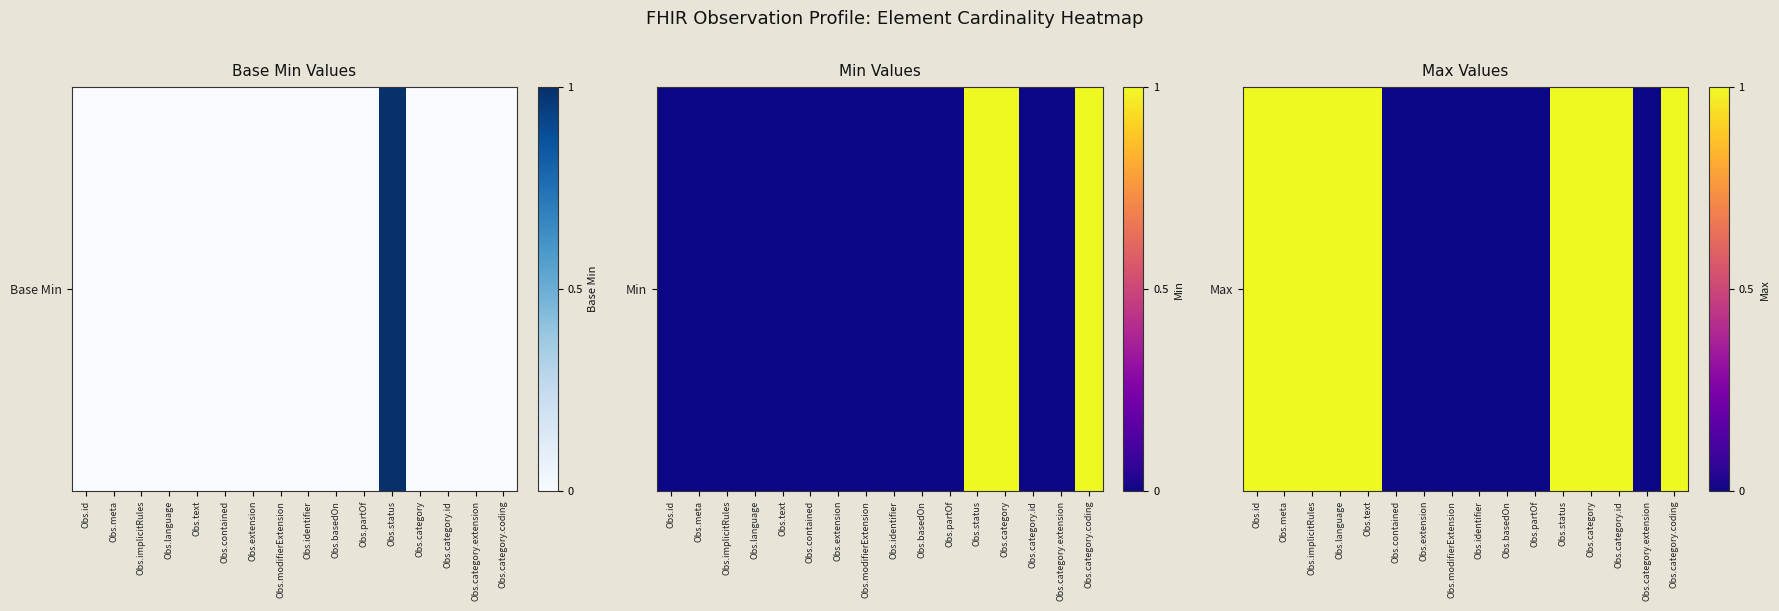

At which category does the chart reach its peak across all series?

Obs.id